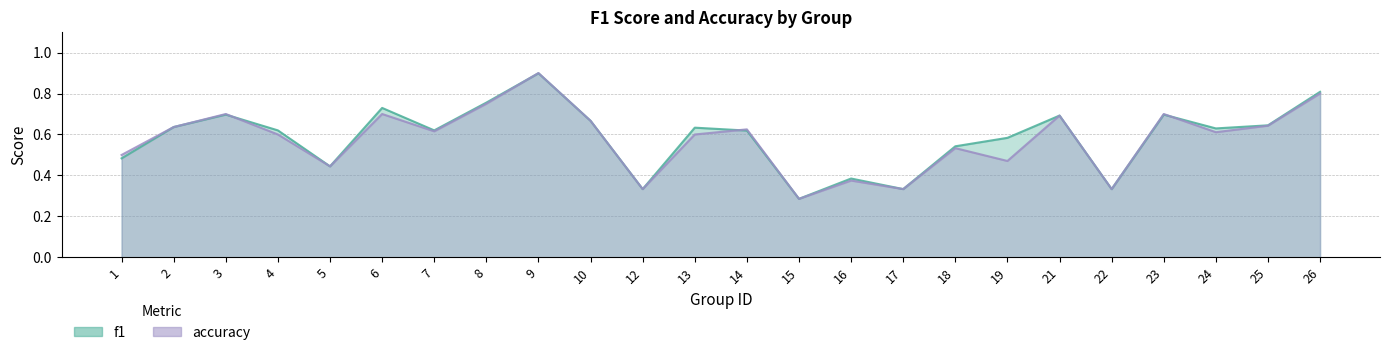

What is the difference between the maximum and second lowest values in the accuracy series?

0.6